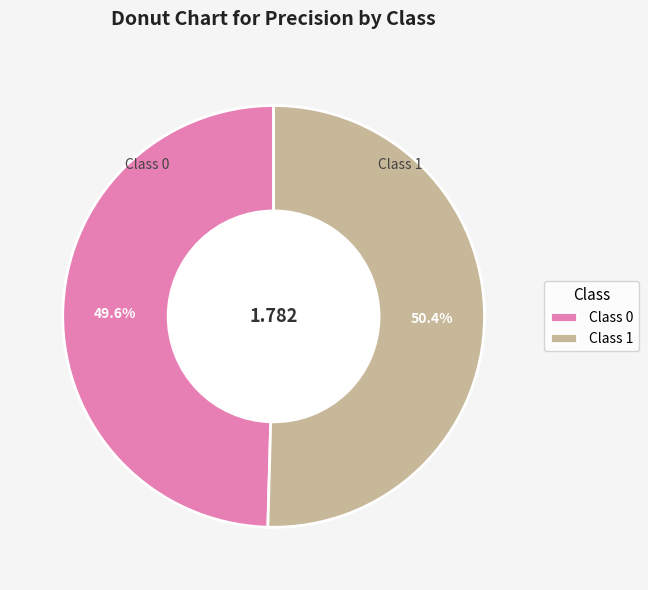

Is the sum of Class 0 and Class 1 greater than half?

Yes